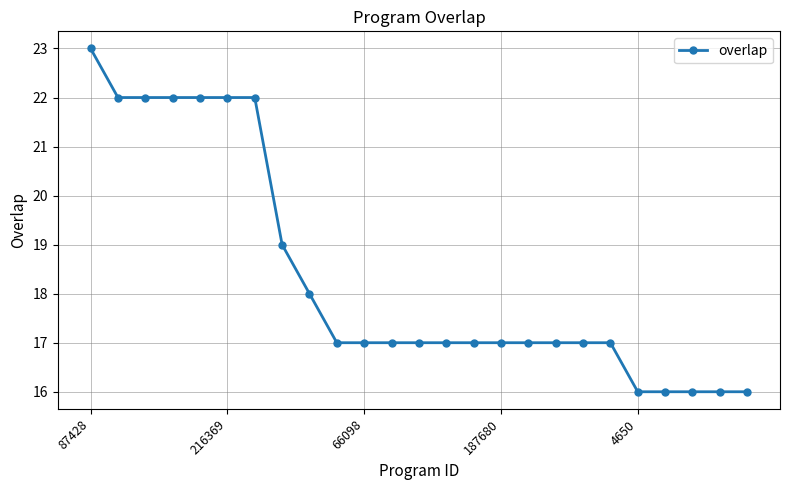

What is the greatest value displayed?

23